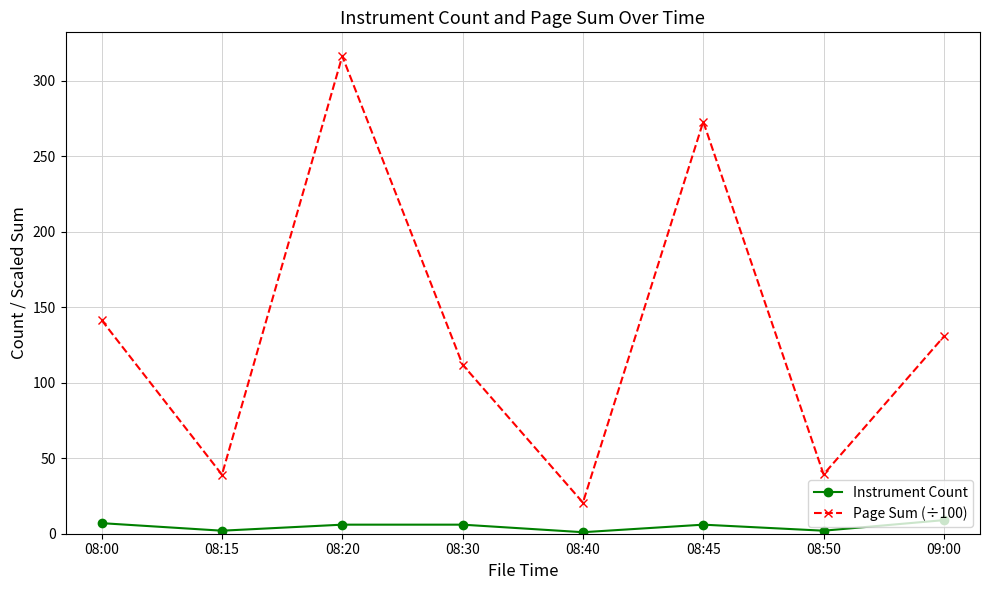

How many series are shown in this chart?

2